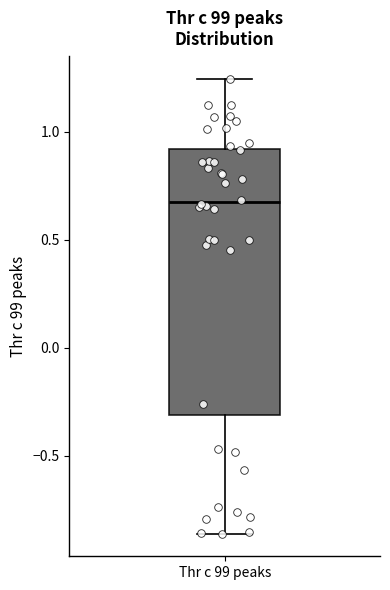

Where does the upper whisker of the box for Thr c 99 peaks end on the y-axis? The values are not printed on the chart, so give them approximately, as read against the axis.

1.25